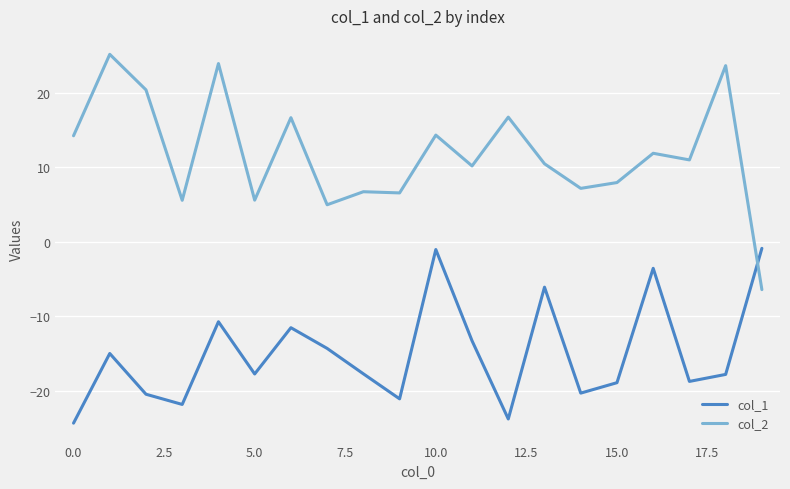

Which series has the widest spread of values?

col_2